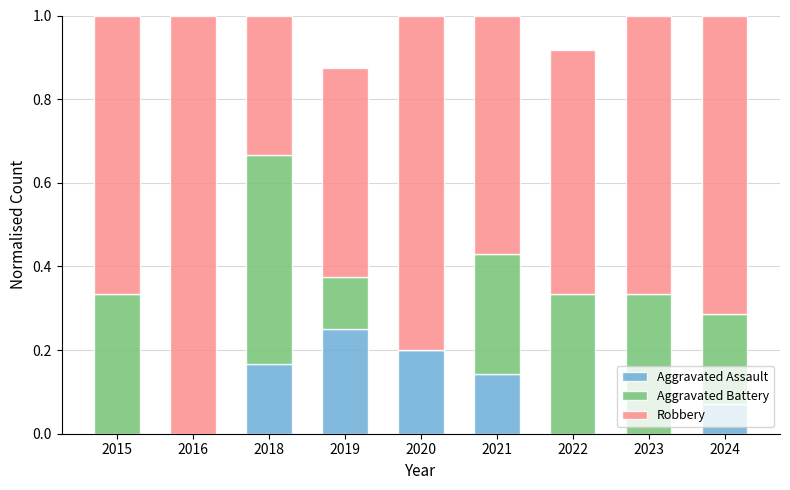

What are all the series names shown in the legend?

Aggravated Assault, Aggravated Battery, Robbery